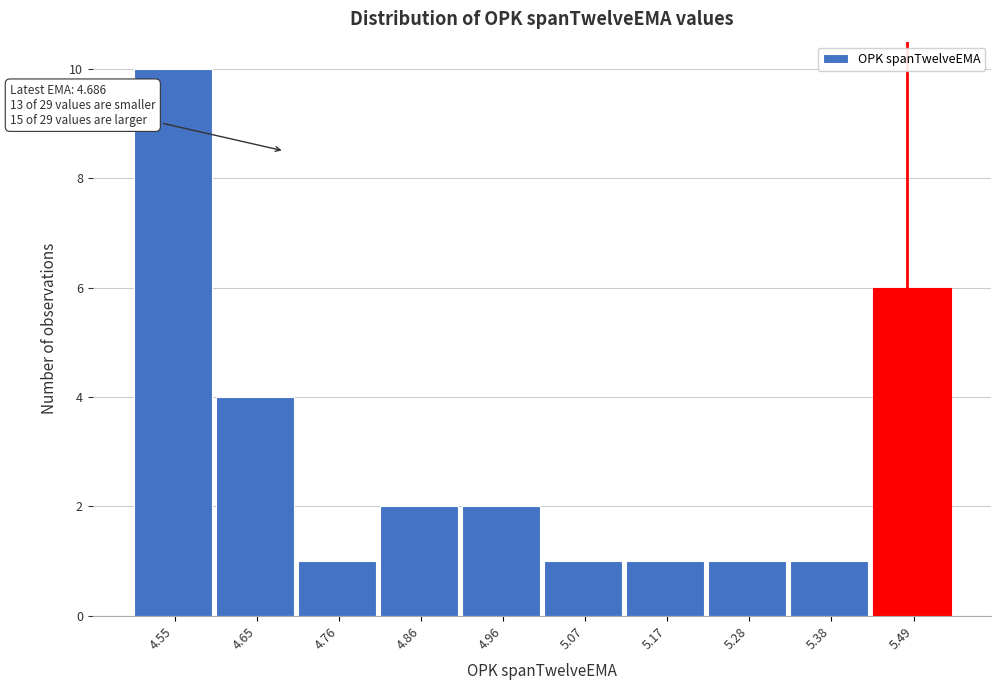

Over which range of the x-axis is the bar tallest?

4.50 to 4.60